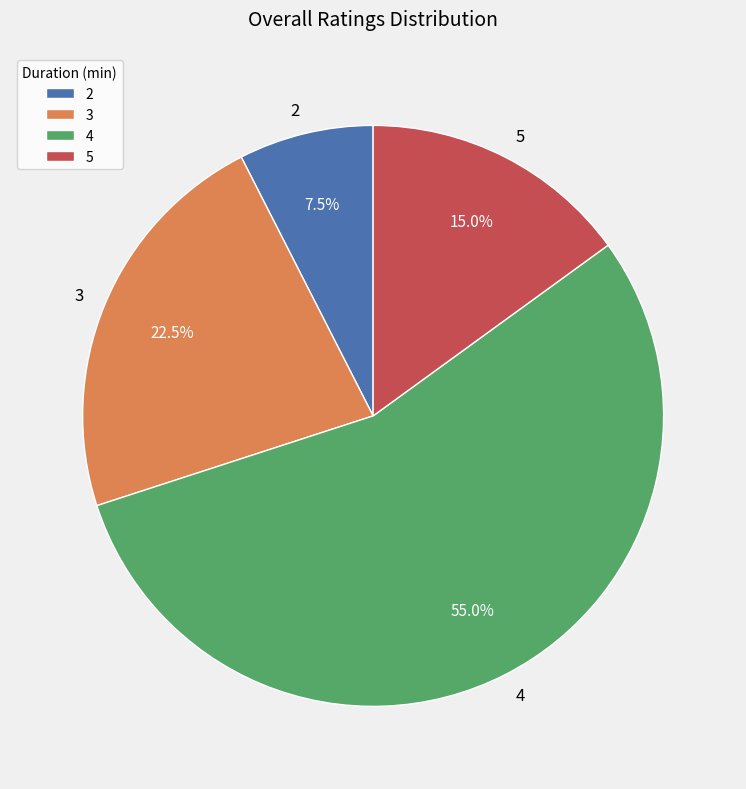

Is there a majority slice in this chart?

Yes